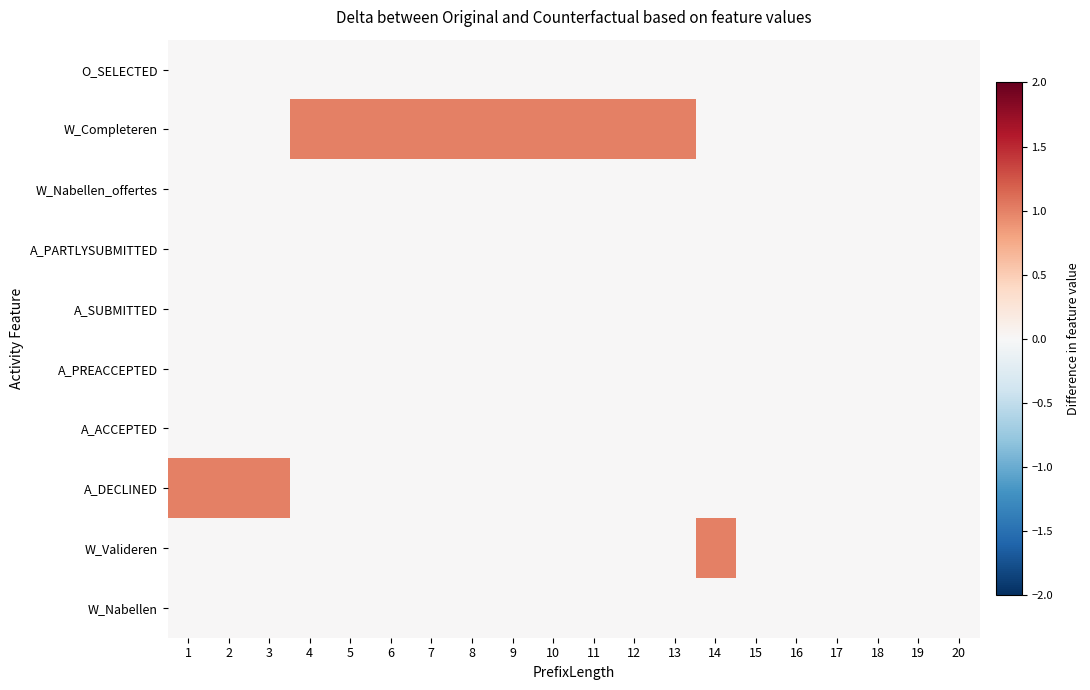

What is the greatest value displayed?

1